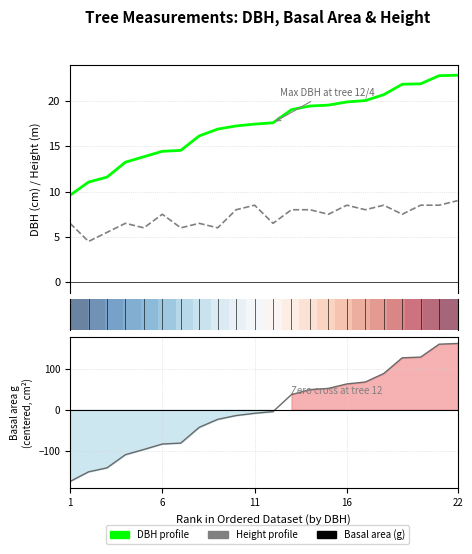

Which series has the largest range (max minus min)?

g